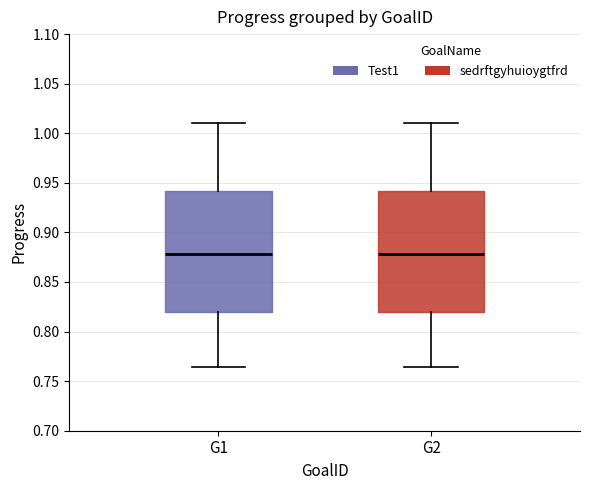

Reading left to right, read every box against the y-axis: the position of its median line, the range the box covers, and the ends of its whiskers. The values are not printed on the chart, so give them approximately, as read against the axis.

G1: median 0.880, box 0.820 to 0.940, whiskers 0.765 to 1.010
G2: median 0.880, box 0.820 to 0.940, whiskers 0.765 to 1.010